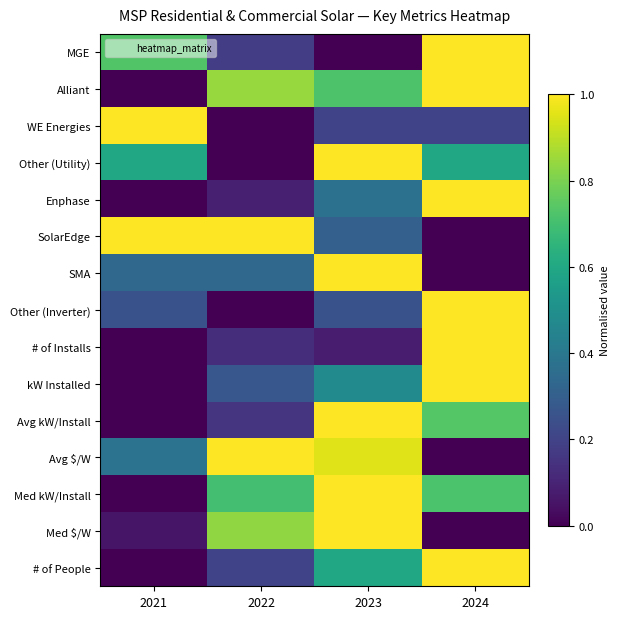

How many categories are shown in the chart?

4